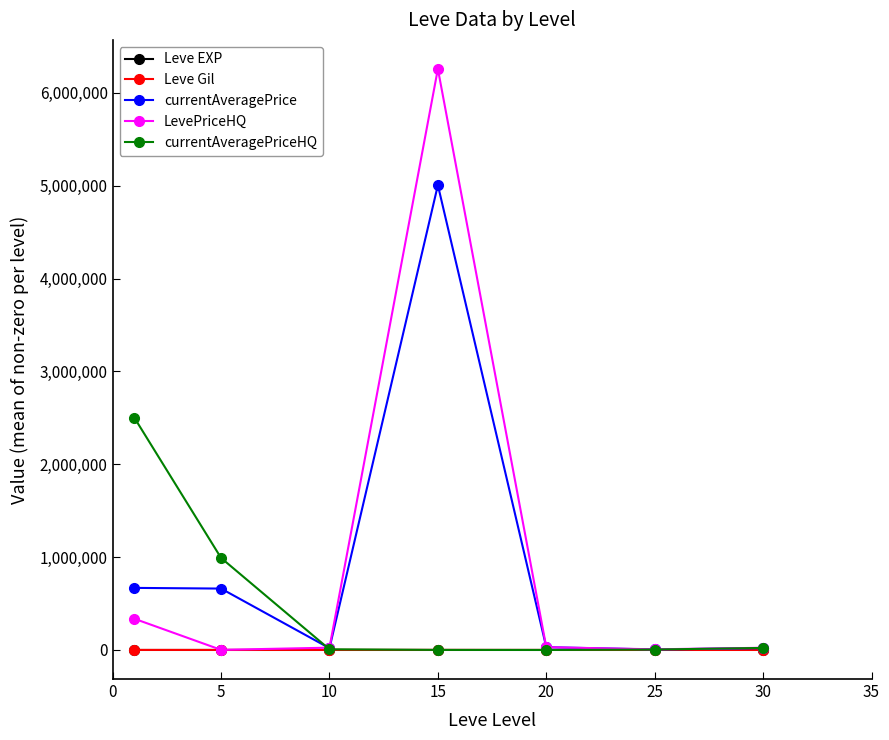

Which series has the widest spread of values?

LevePriceHQ